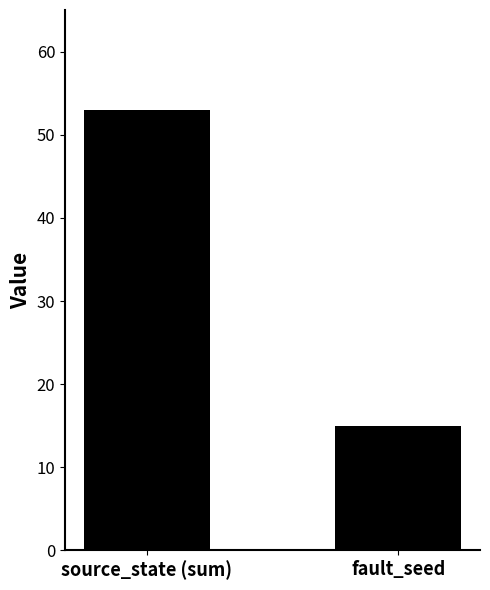

The value at source_state (sum) is 93. True or false?

False